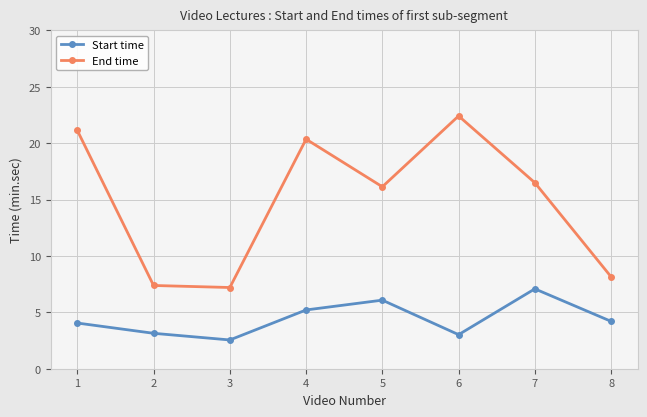

Does the chart display data point markers on the line(s)?

Yes